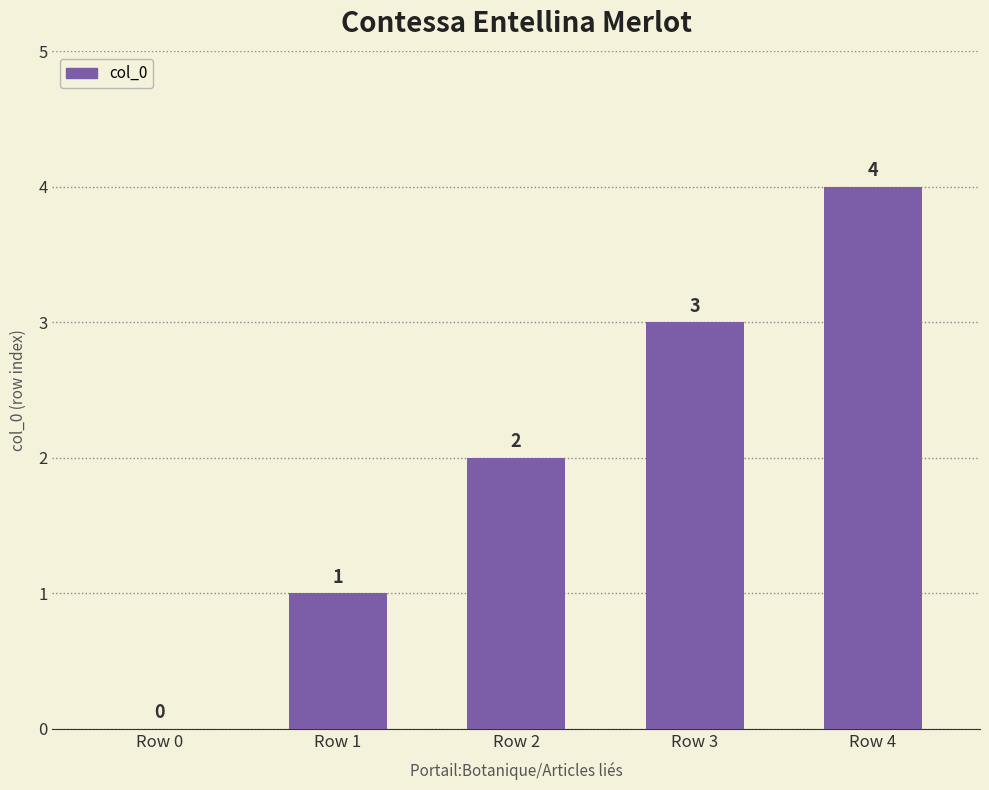

At which label is the value closest to 2?

Row 2